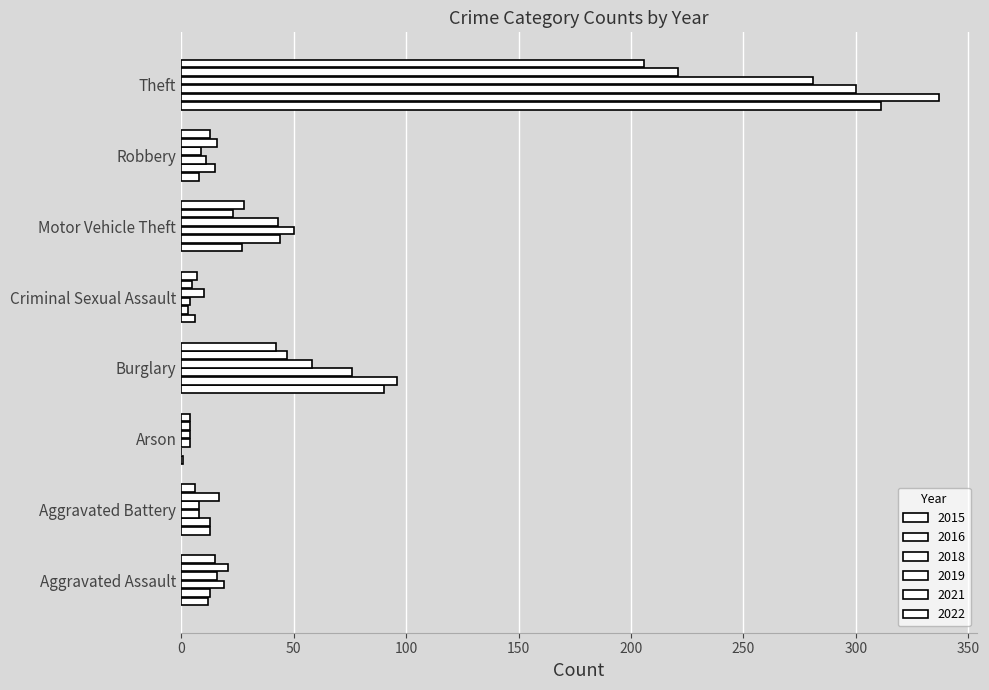

How many data points does each series have?

8